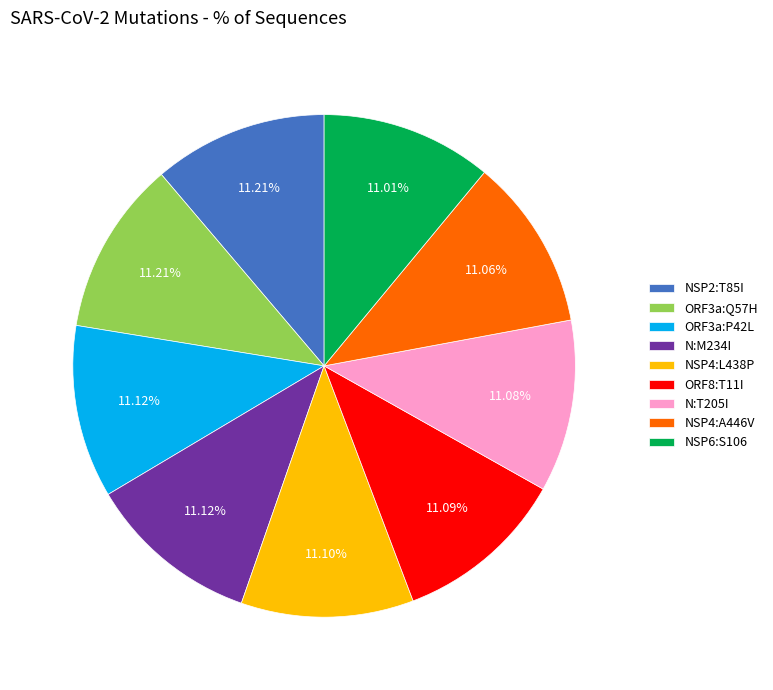

What is the ratio of the value at NSP2:T85I to the value at N:T205I?

1.0